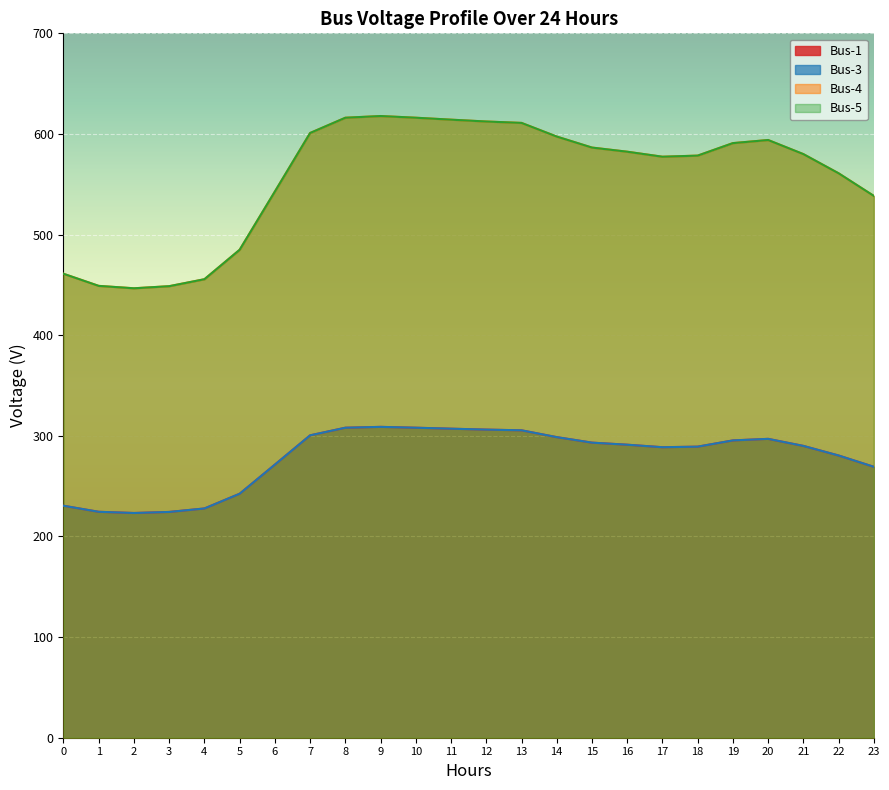

Between 5 and 10, which series saw the biggest shift?

Bus-4